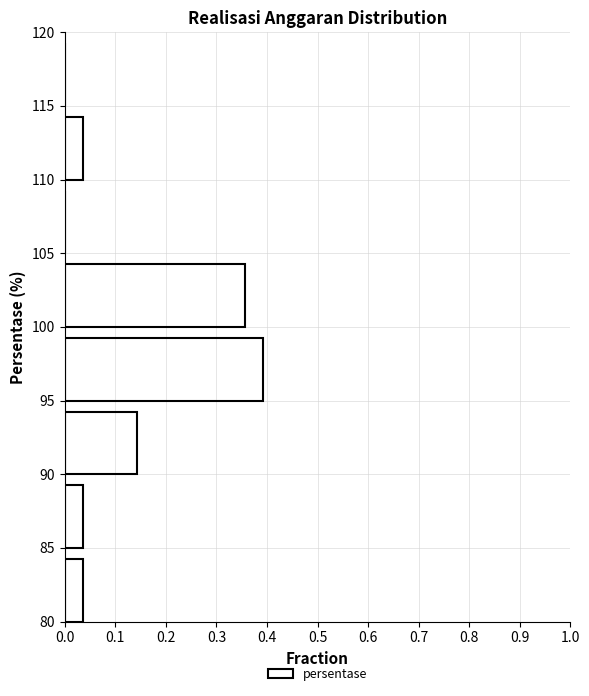

How long is the bar that spans 80 to 85 on the y-axis? The values are not printed on the chart, so give them approximately, as read against the axis.

0.04